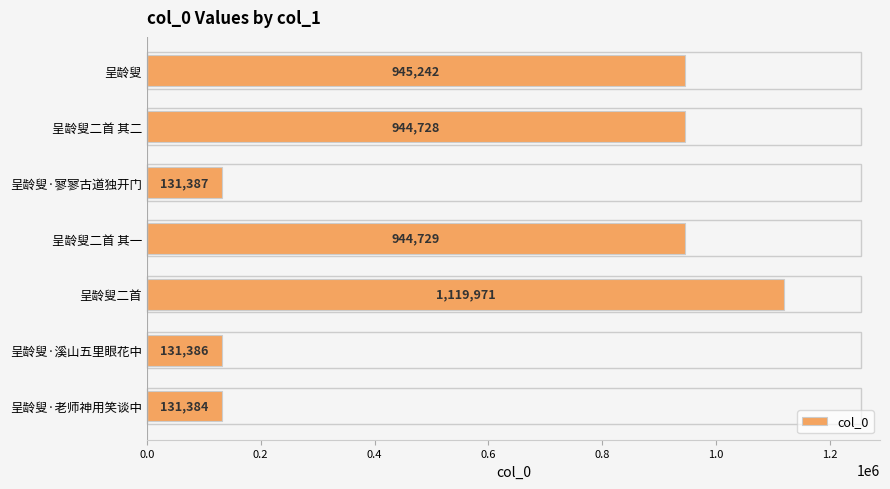

What is the change in value from 呈龄叟二首 其二 to 呈龄叟·寥寥古道独开门?

-813341